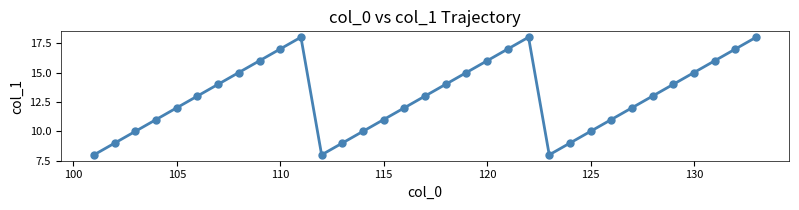

What is the value of the 3rd point from the left?

10